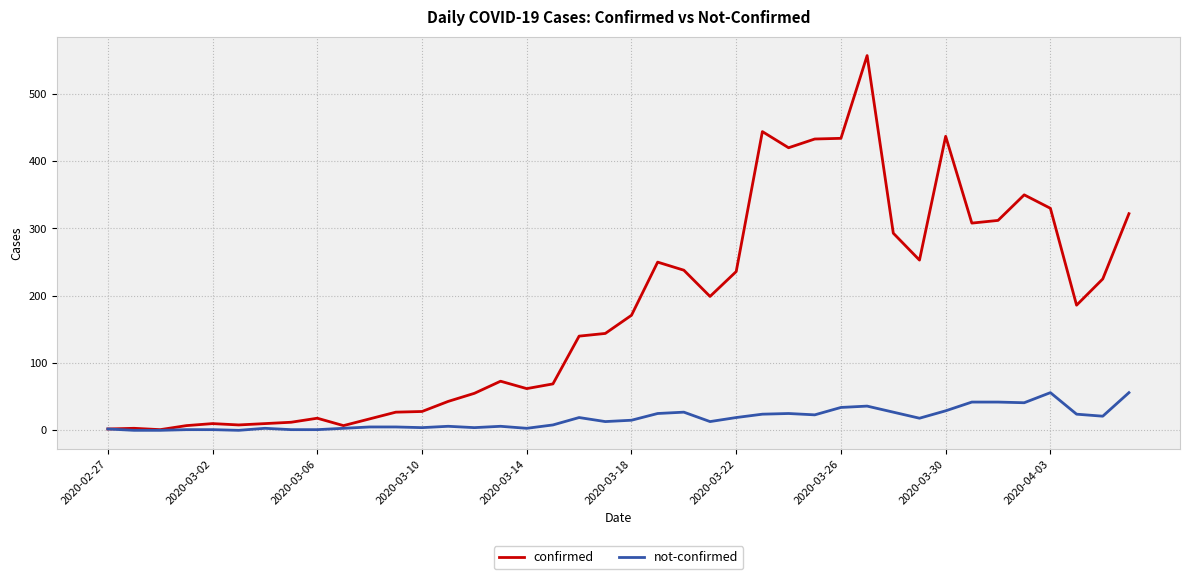

Rank the series by their maximum value, from highest to lowest.

confirmed, not-confirmed